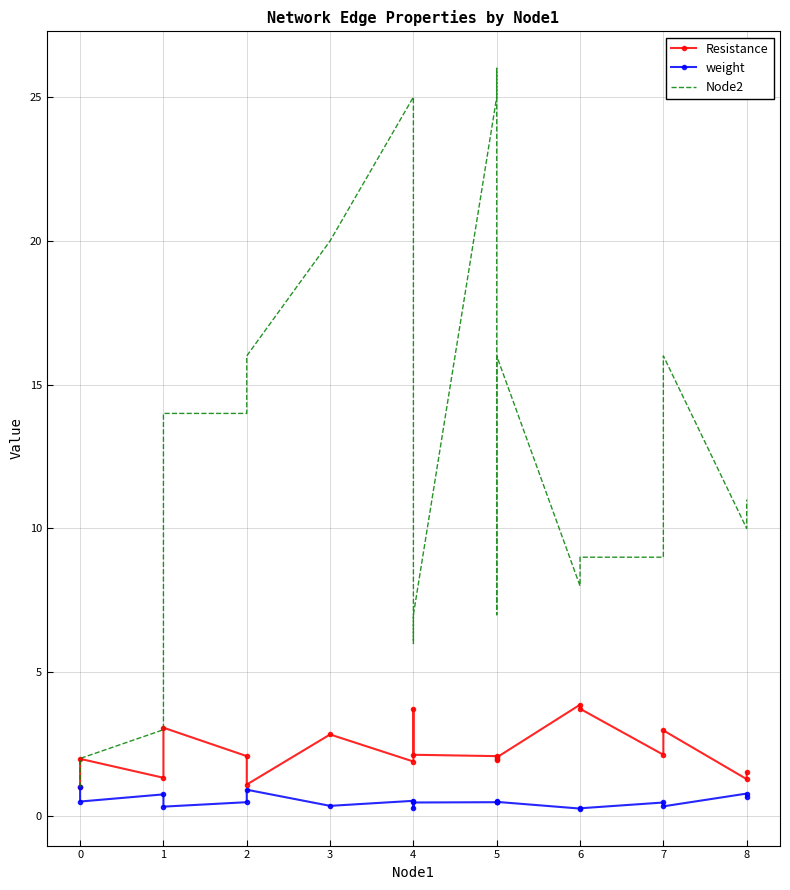

True or false: Node2 has more than 0 interior local peaks.

True